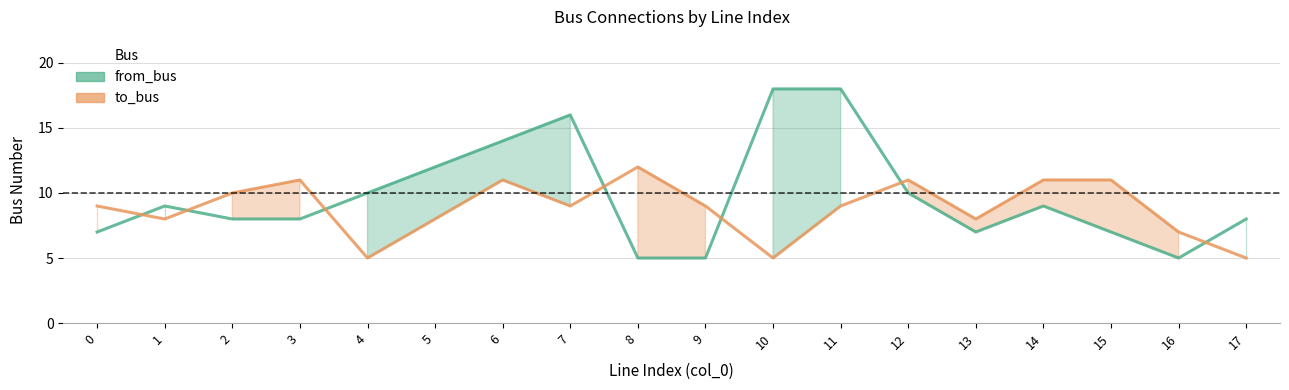

Which series ends up on top after the final intersection of to_bus (line) and from_bus (line)?

from_bus (line)